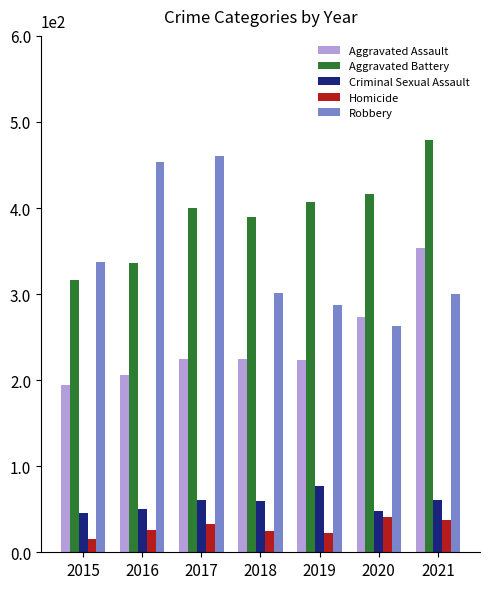

Does the chart contain stacked bars?

No